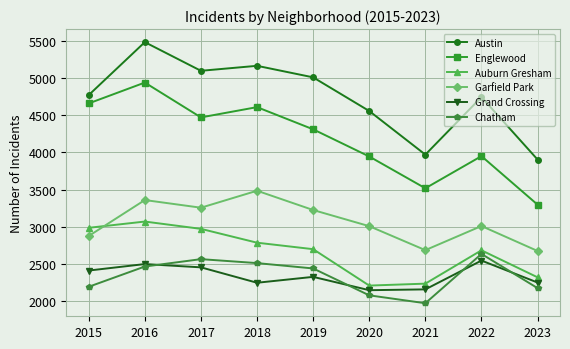

At which category is the sum across all series the highest?

2016